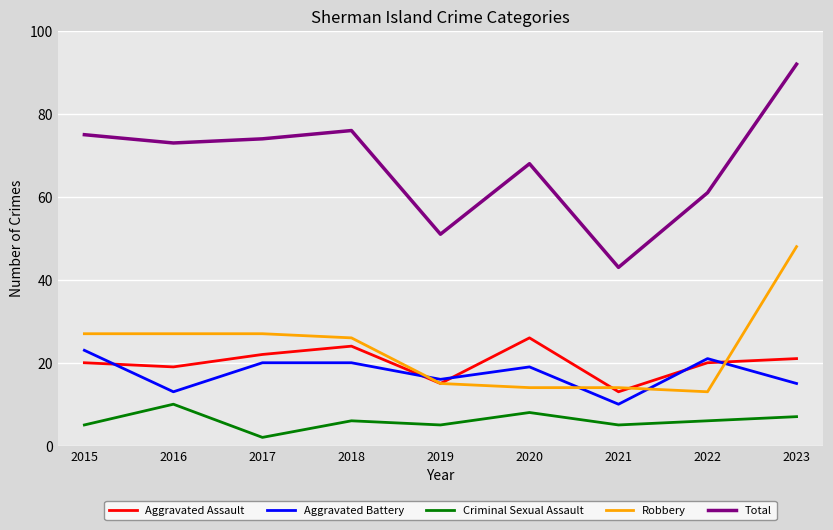

Count the number of data series in this chart.

5